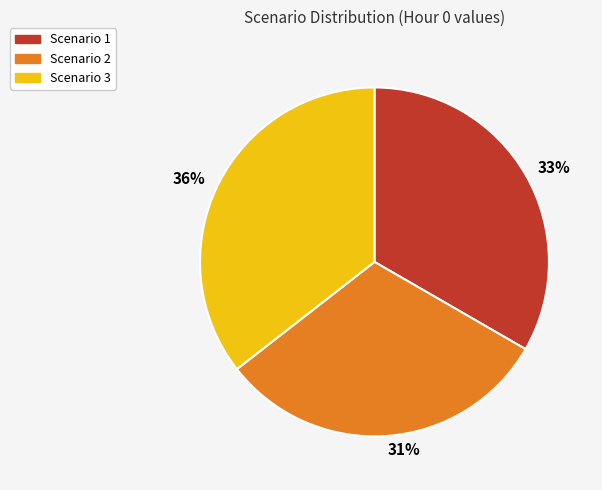

Combined, do 31% and 36% account for over 50%?

Yes